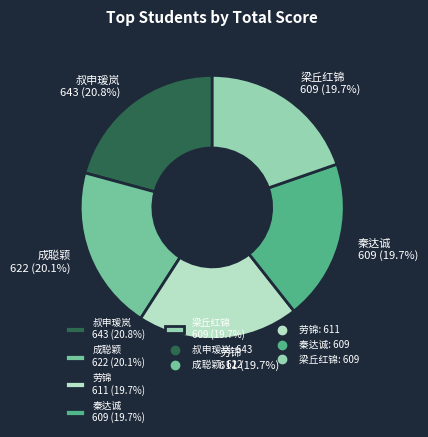

Approximately how many times larger is the value at 成聪颖 compared to 叔申瑗岚?

1.0